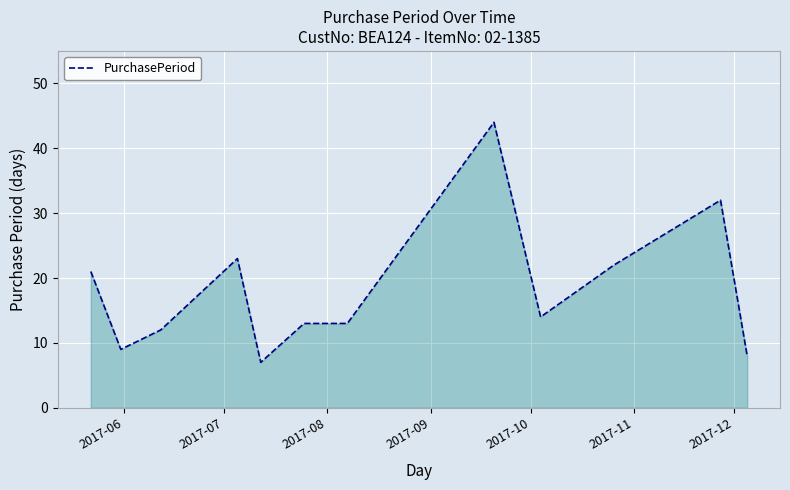

What is the minimum value shown in the chart?

7